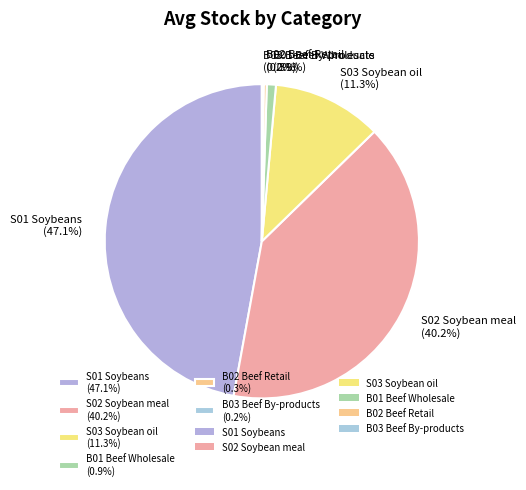

To the nearest percent, what is the difference between the S02 Soybean meal and S03 Soybean oil slice percentages?

29%